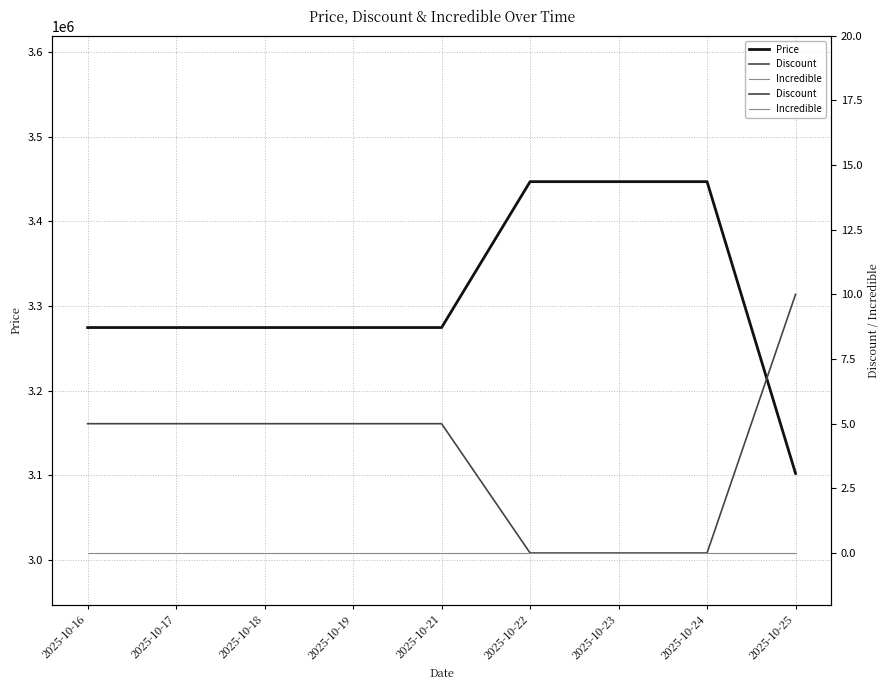

Which has a higher value, 2025-10-17 or 2025-10-24?

2025-10-24